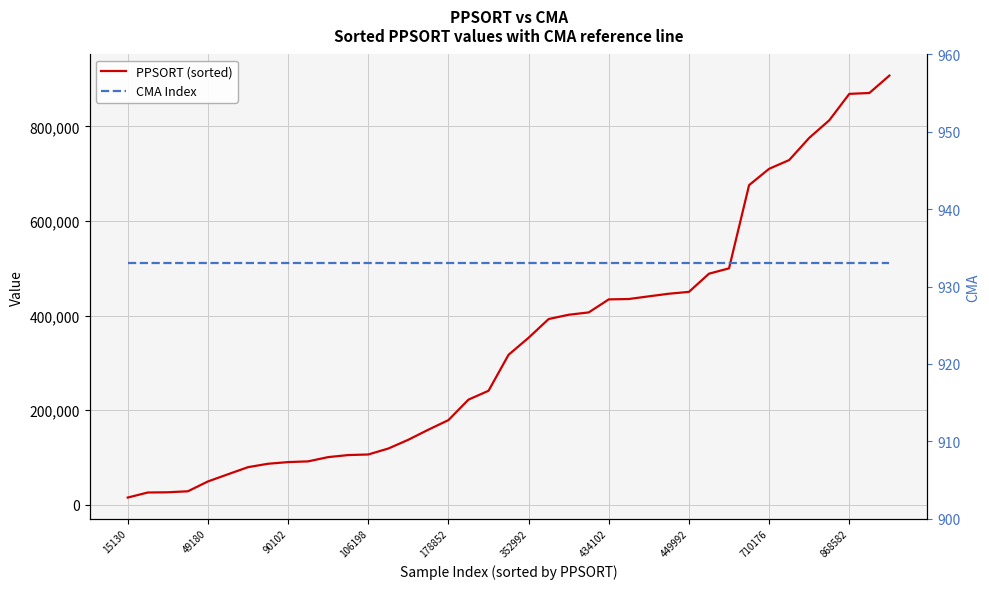

Does the chart display data point markers on the line(s)?

No